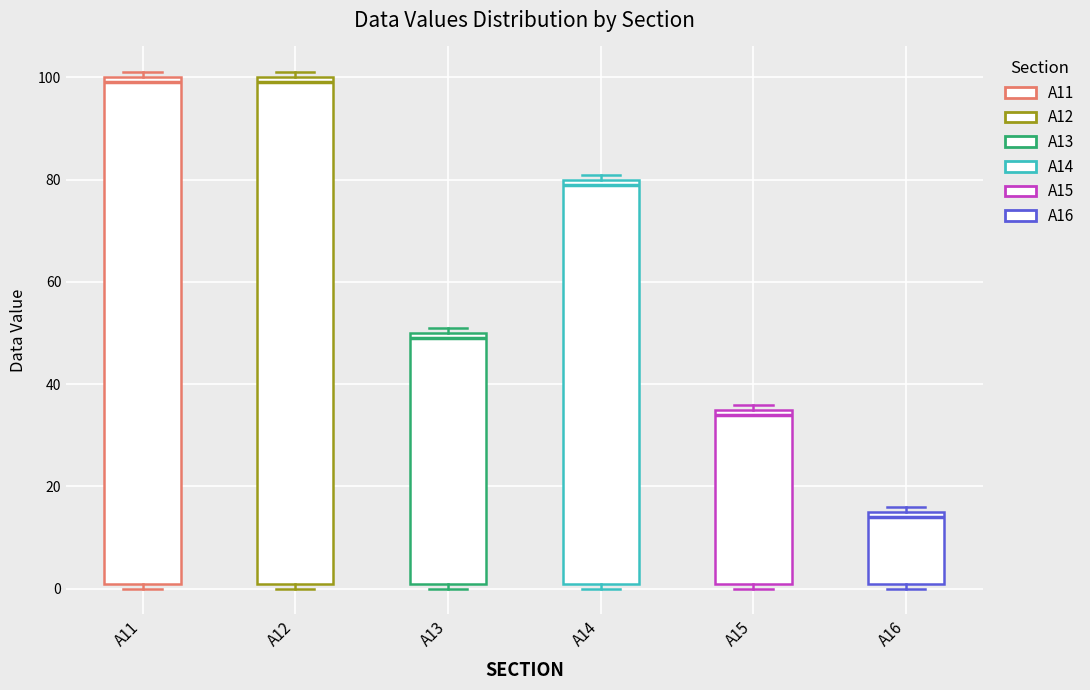

Reading left to right, transcribe this box plot: for each box, give where its median line is, the range the box spans, and where its two whiskers end, as read against the y-axis. The values are not printed on the chart, so give them approximately, as read against the axis.

A11: median 100 (just below the box's upper edge), box 2 to 100, whiskers 0 to 102
A12: median 100 (just below the box's upper edge), box 2 to 100, whiskers 0 to 102
A13: median 50 (just below the box's upper edge), box 2 to 50, whiskers 0 to 52
A14: median 80 (just below the box's upper edge), box 2 to 80, whiskers 0 to 82
A15: median 34, box 2 to 36, whiskers 0 to 36 (just above the box's upper edge)
A16: median 14, box 2 to 16, whiskers 0 to 16 (just above the box's upper edge)